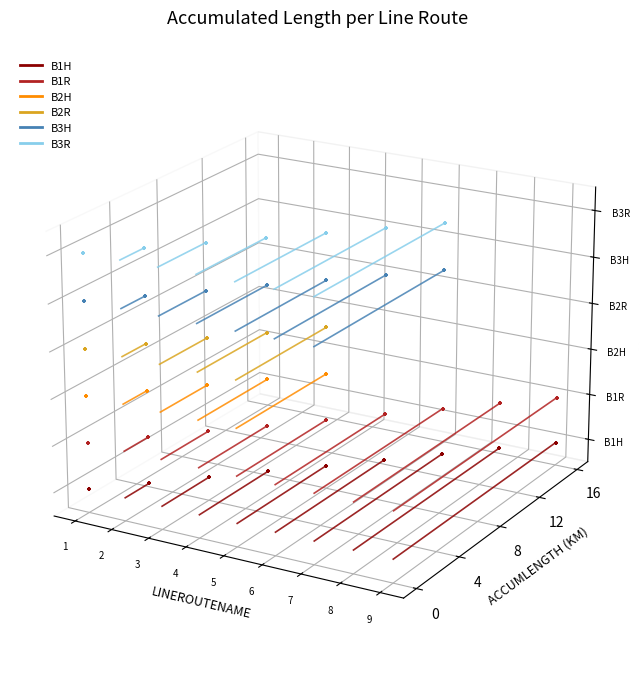

What are all the series names shown in the legend?

B1H, B1R, B2H, B2R, B3H, B3R